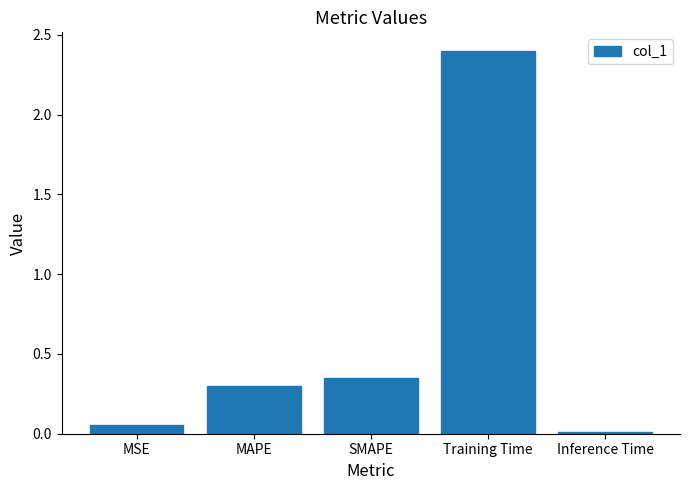

What is the label of the 1st bar from the right?

Inference Time